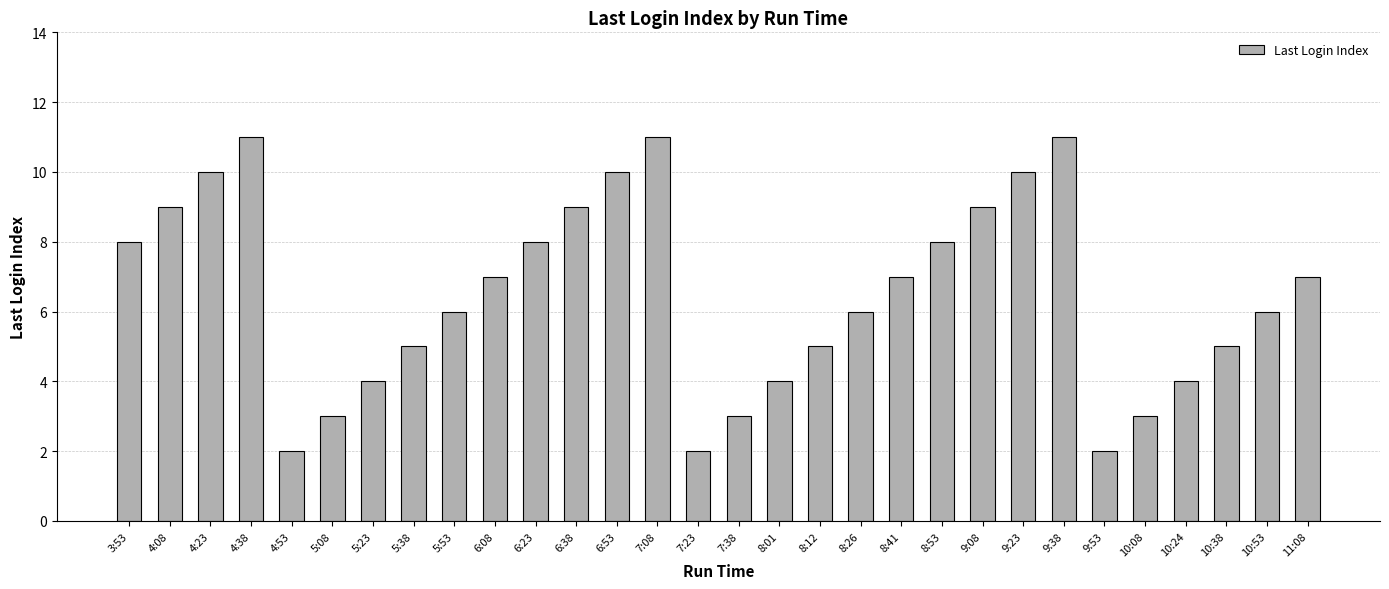

What is the change in value from 8:26 to 9:08?

+3